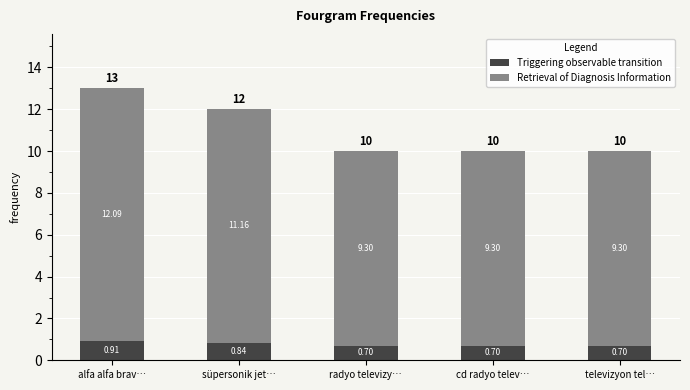

Rank the series by their average value, from highest to lowest.

Retrieval of Diagnosis Information, Triggering observable transition